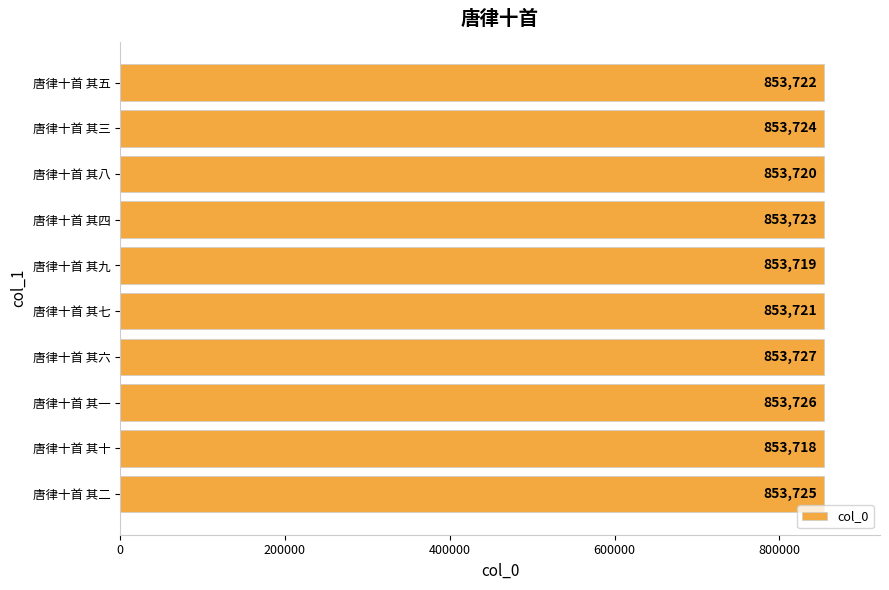

Which label corresponds to the largest value in the chart?

唐律十首 其六